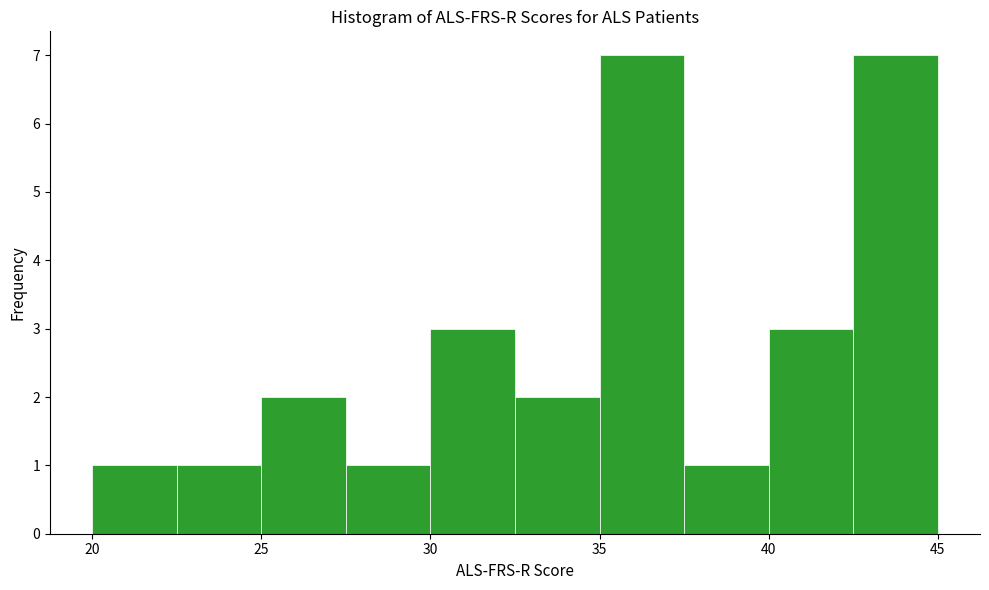

Reading left to right, list every bar in this chart as the range it spans on the x-axis followed by its height. The values are not printed on the chart, so give them approximately, as read against the axis.

20.0 to 22.5: 1
22.5 to 25.0: 1
25.0 to 27.5: 2
27.5 to 30.0: 1
30.0 to 32.5: 3
32.5 to 35.0: 2
35.0 to 37.5: 7
37.5 to 40.0: 1
40.0 to 42.5: 3
42.5 to 45.0: 7